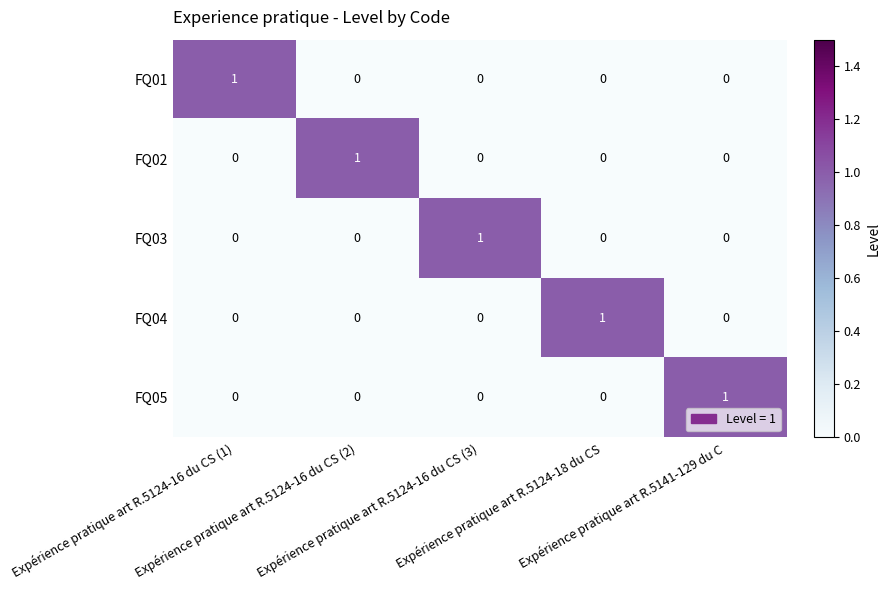

Count the FQ02 values in the range 0 to 1.

5